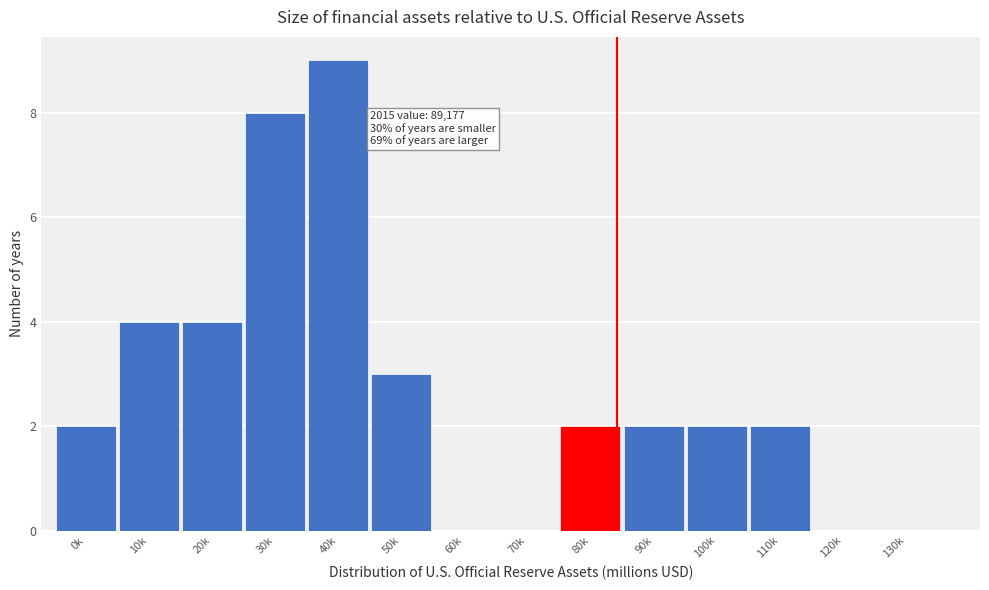

Reading left to right, transcribe all the data shown in this chart.

0k=2	10k=4	20k=4	30k=8	40k=9	50k=3	60k=0	70k=0	80k=2	90k=2	100k=2	110k=2	120k=0	130k=0